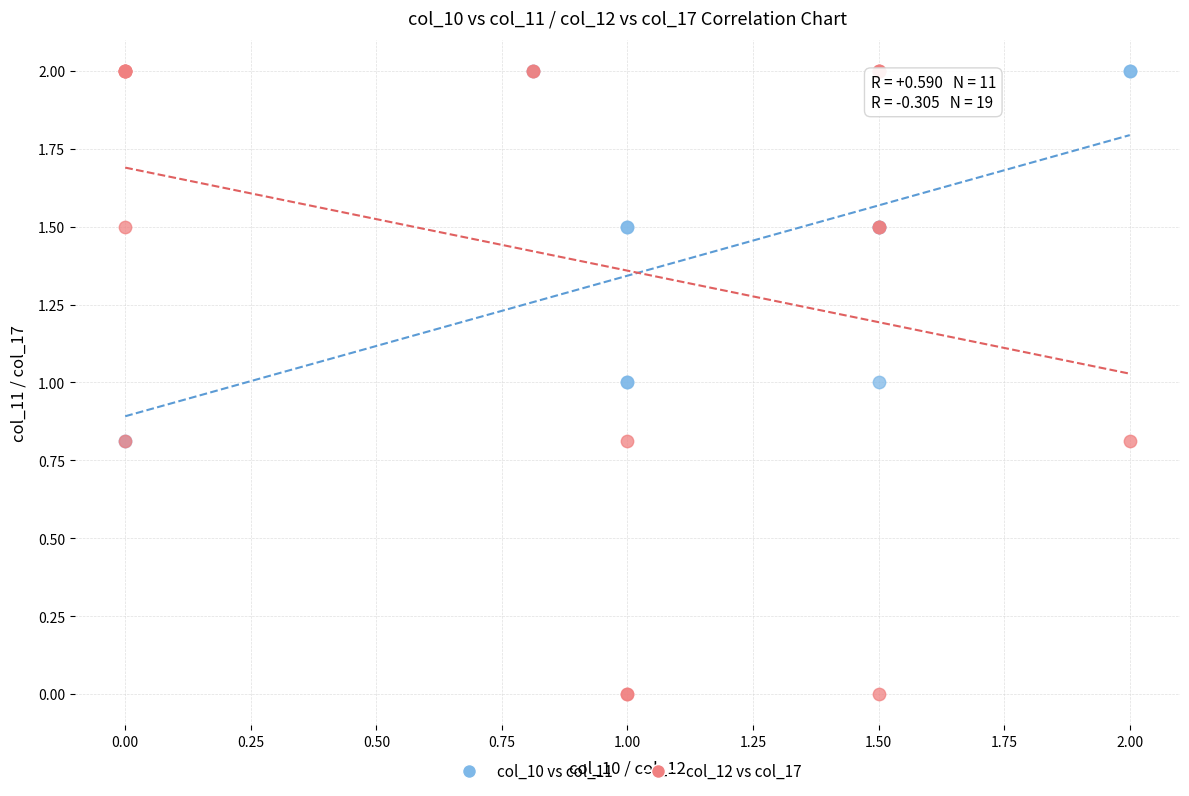

Which series reaches the minimum Y coordinate?

col_12 vs col_17